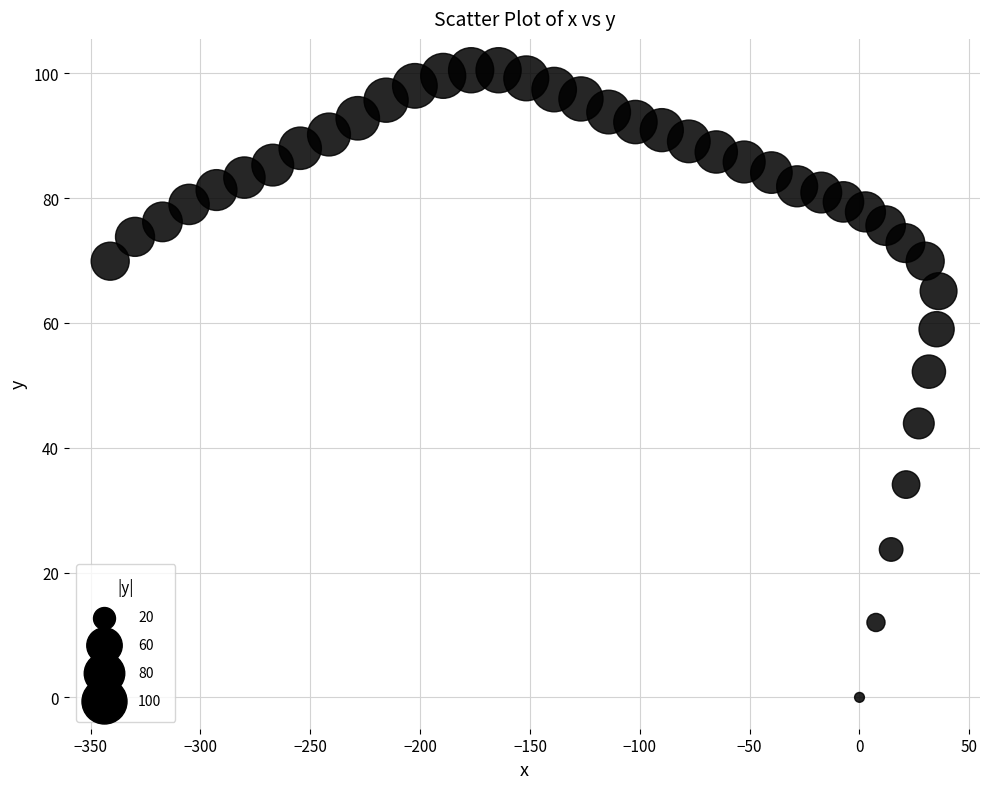

What is the range of Y values (max minus min)?

100.5